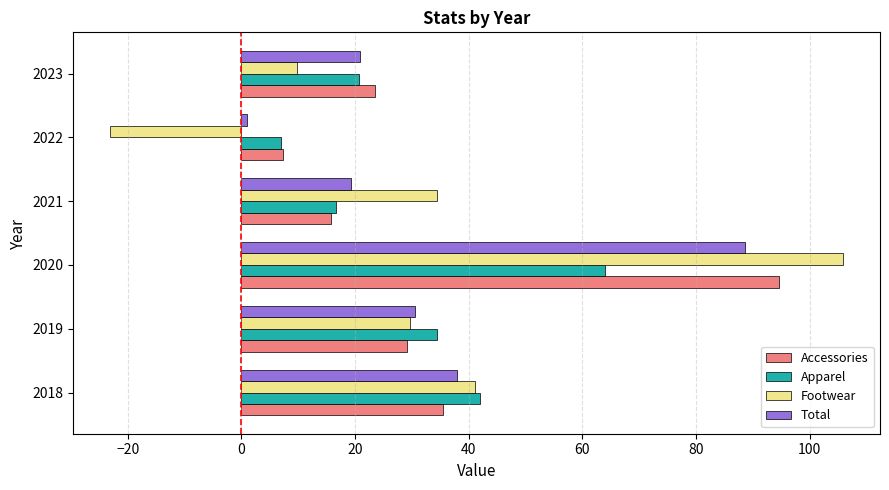

The Total series shows 62.4 at 2018. True or false?

False